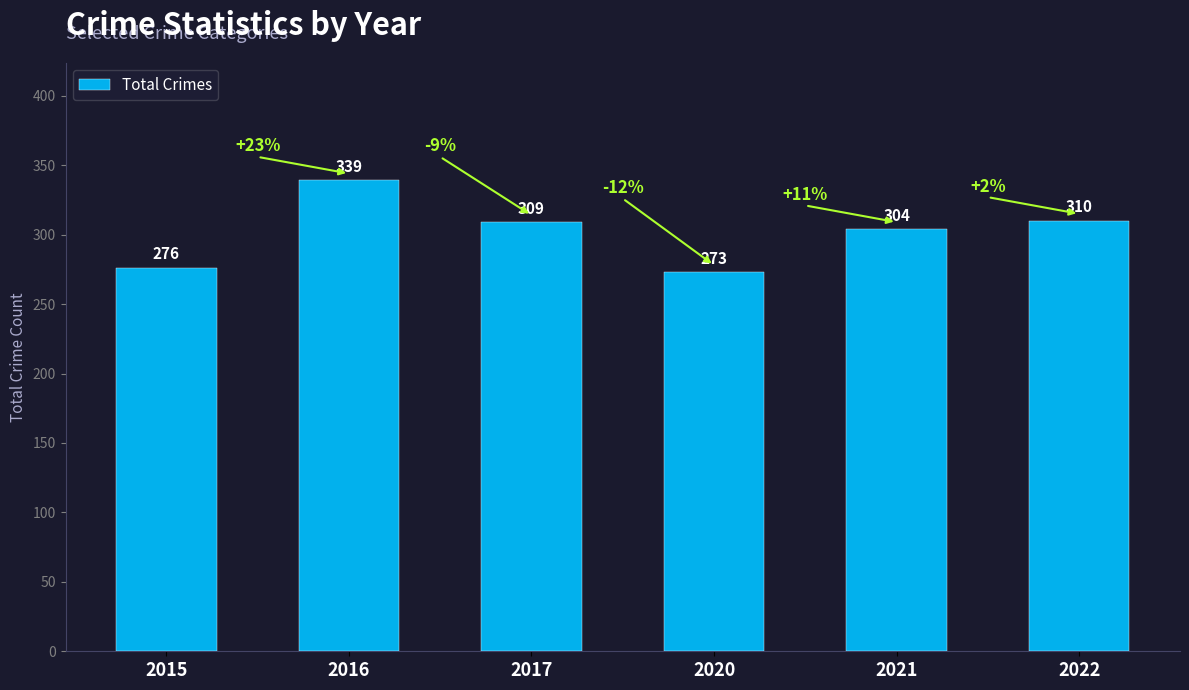

What is the sum of all values?

1811